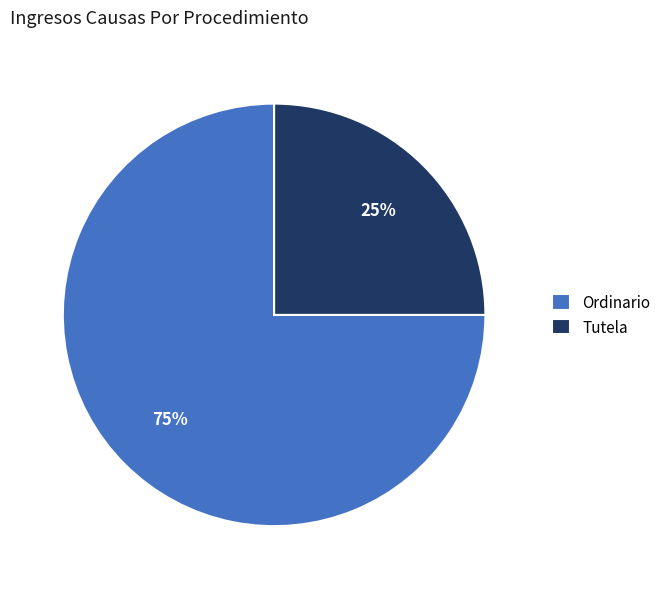

Do Tutela and Ordinario together represent more than half of the pie?

Yes